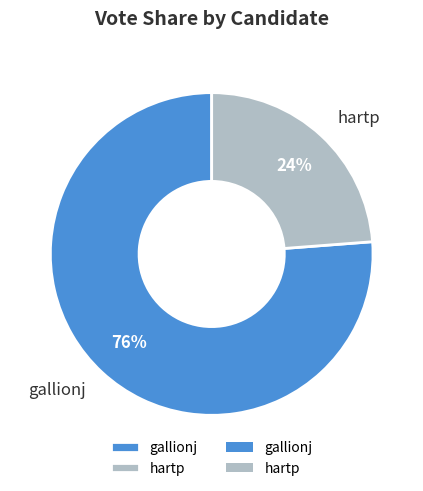

Which category has the smallest portion of the pie?

hartp